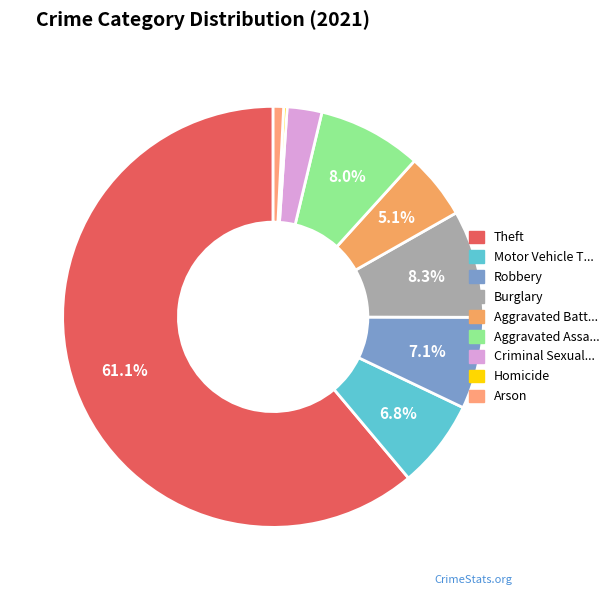

To the nearest percent, what is the average slice percentage?

11%